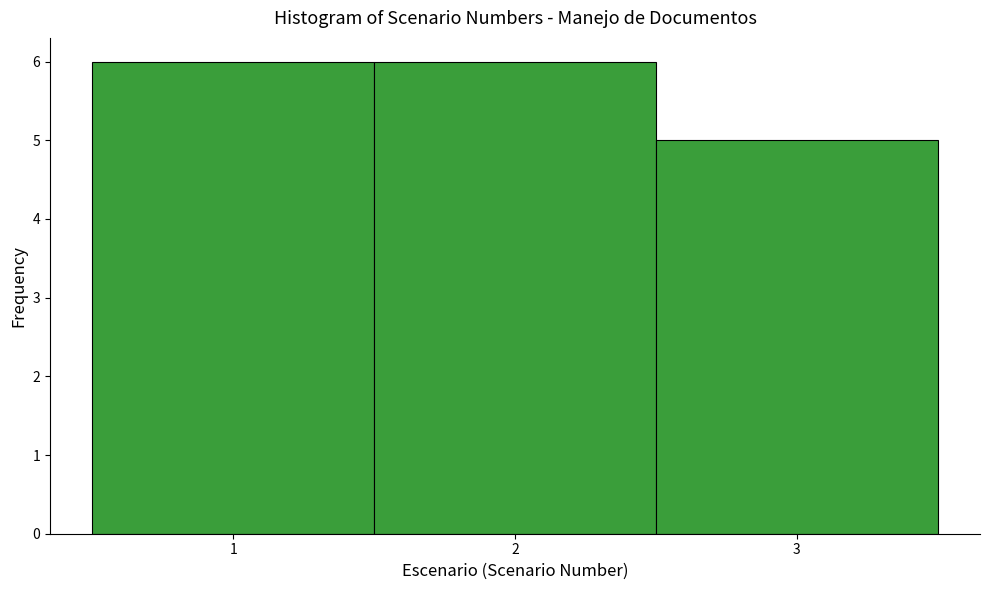

What is the height of the bar covering 2.5 to 3.5 on the x-axis? The values are not printed on the chart, so give them approximately, as read against the axis.

5